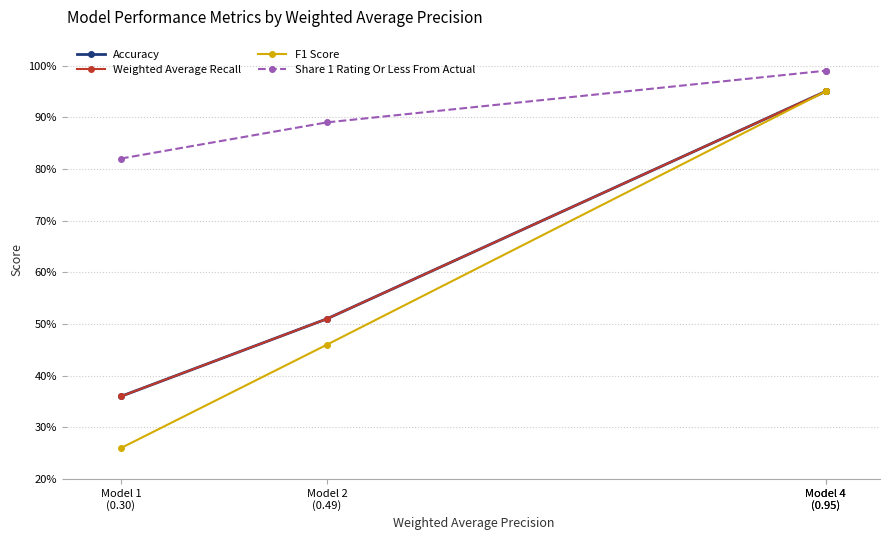

Does the chart have visible grid lines?

Yes